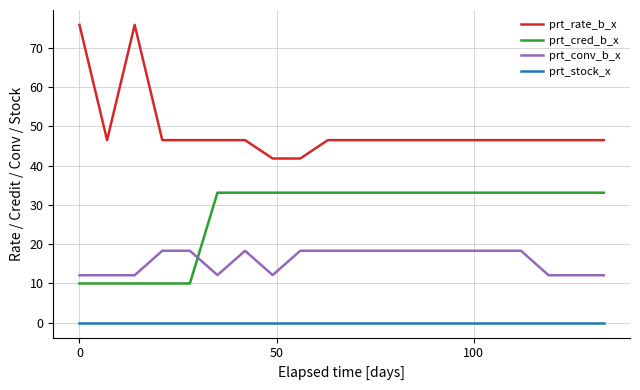

Which series has the largest total across all categories?

prt_rate_b_x